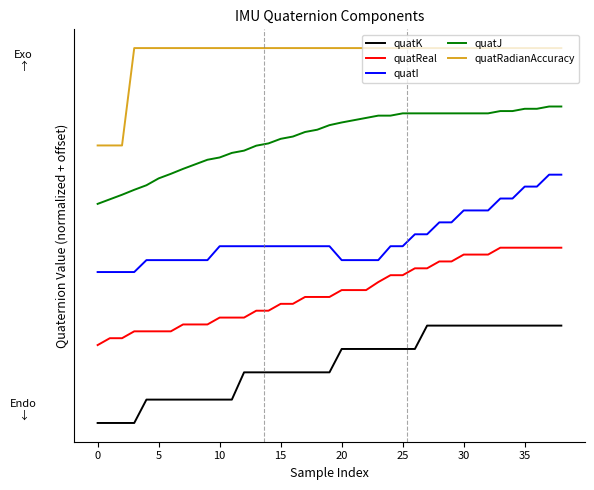

List the series in order of their peak value, highest first.

quatRadianAccuracy, quatJ, quatI, quatReal, quatK